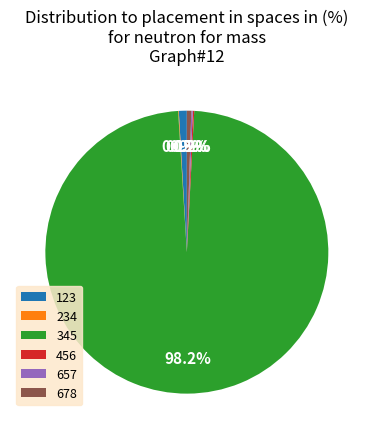

Does any single category account for the majority?

Yes